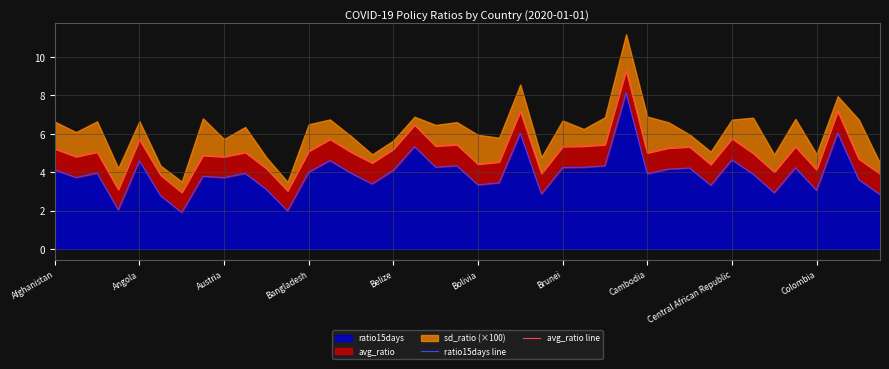

What is the minimum value for ratio15days?

1.9